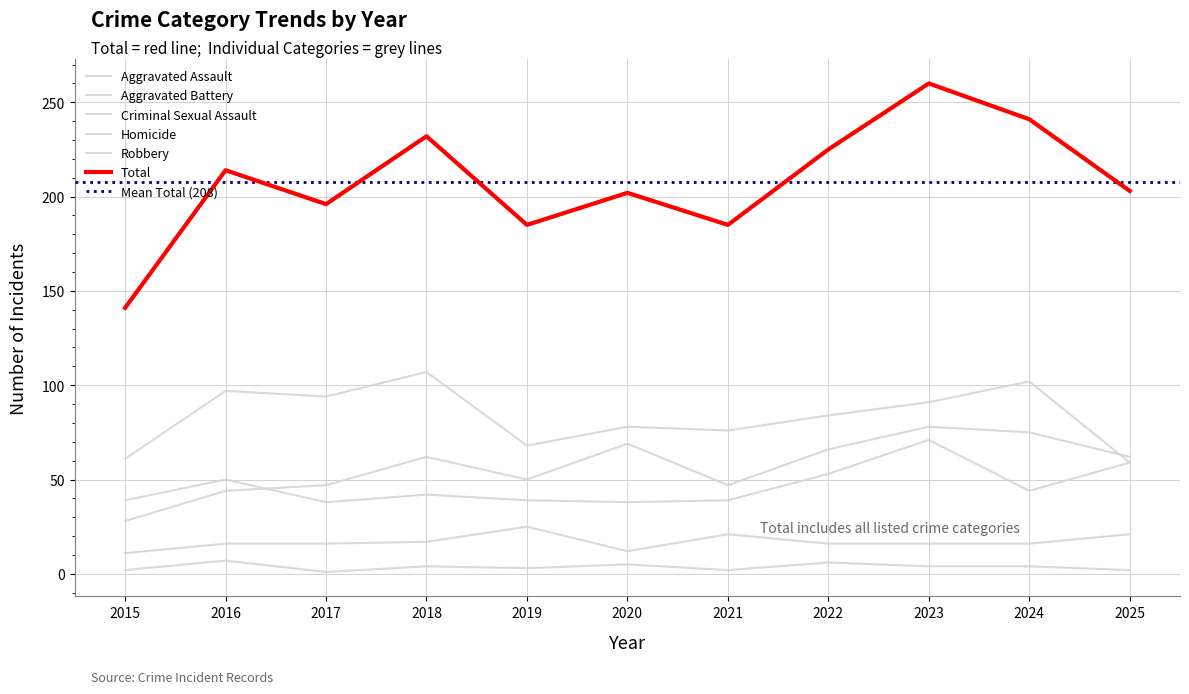

Reading right to left, transcribe all the data shown in this chart.

Aggravated Assault: 2025=62	2024=75	2023=78	2022=66	2021=47	2020=69	2019=50	2018=62	2017=47	2016=44	2015=28
Aggravated Battery: 2025=59	2024=44	2023=71	2022=53	2021=39	2020=38	2019=39	2018=42	2017=38	2016=50	2015=39
Criminal Sexual Assault: 2025=21	2024=16	2023=16	2022=16	2021=21	2020=12	2019=25	2018=17	2017=16	2016=16	2015=11
Homicide: 2025=2	2024=4	2023=4	2022=6	2021=2	2020=5	2019=3	2018=4	2017=1	2016=7	2015=2
Robbery: 2025=59	2024=102	2023=91	2022=84	2021=76	2020=78	2019=68	2018=107	2017=94	2016=97	2015=61
Total: 2025=203	2024=241	2023=260	2022=225	2021=185	2020=202	2019=185	2018=232	2017=196	2016=214	2015=141